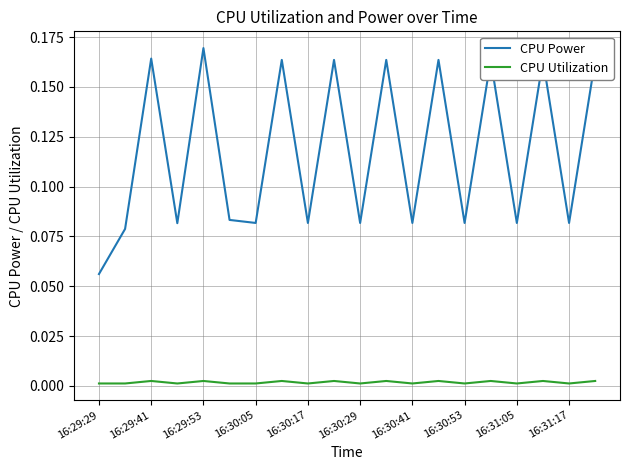

Which series has the largest total across all categories?

CPU Power